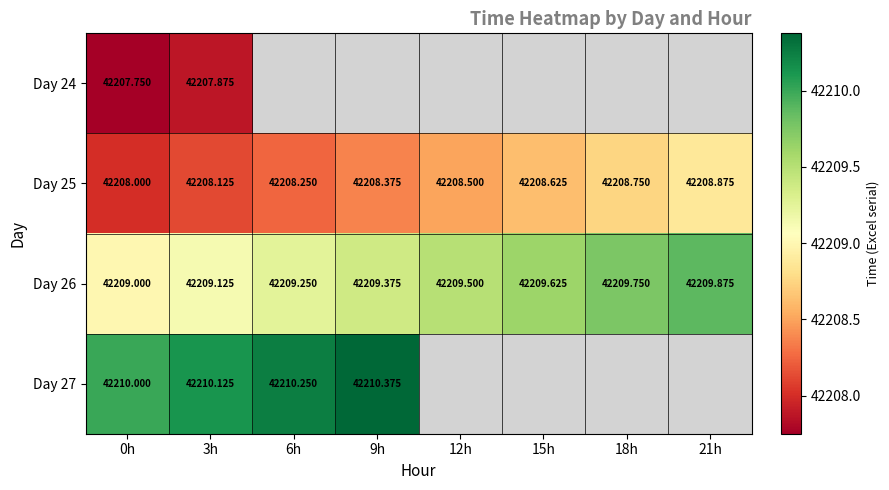

What is the sum of all Day 25 values?

337667.5